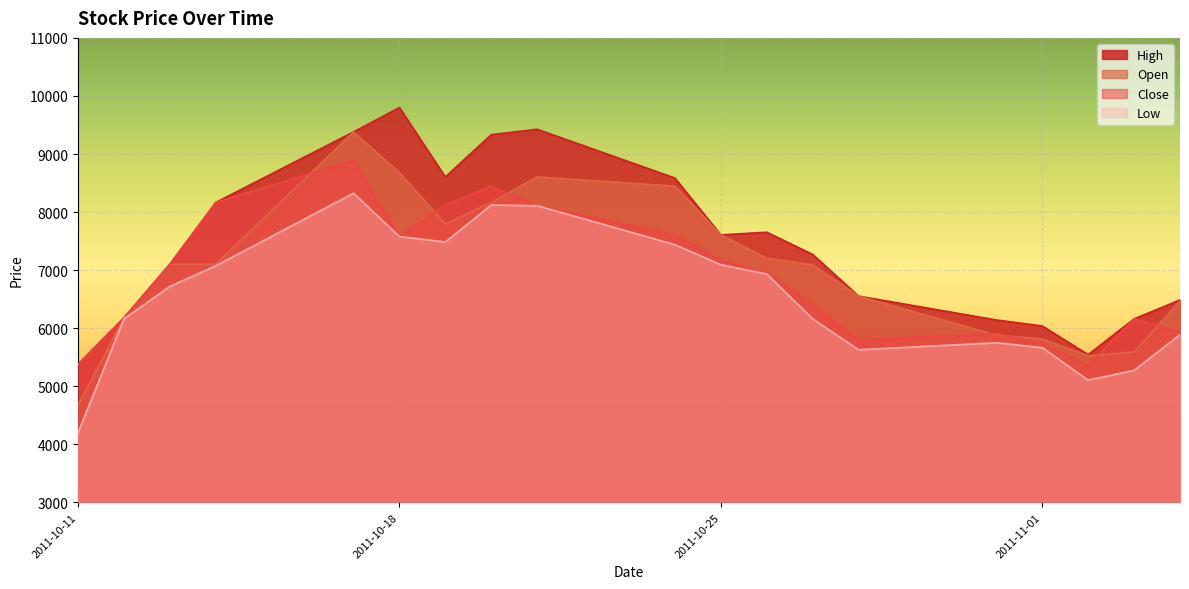

List the series in order of their peak value, lowest first.

Low, Close, Open, High